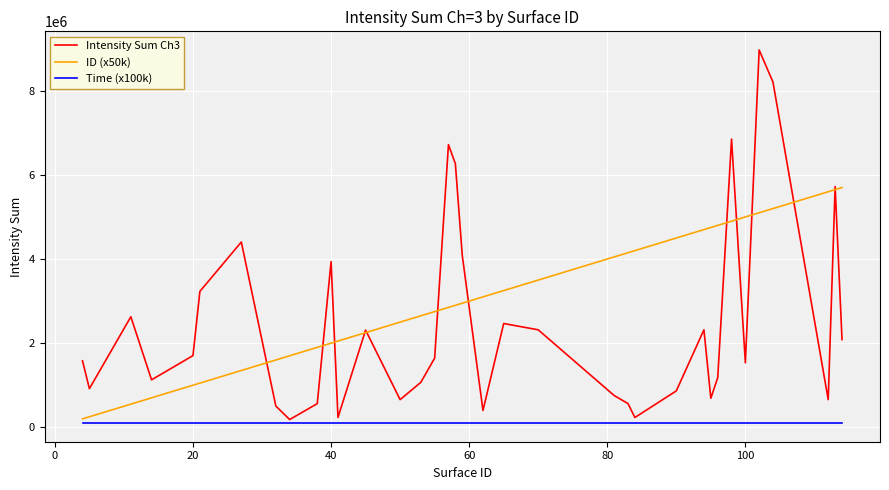

Which series has the largest range (max minus min)?

Intensity Sum Ch3